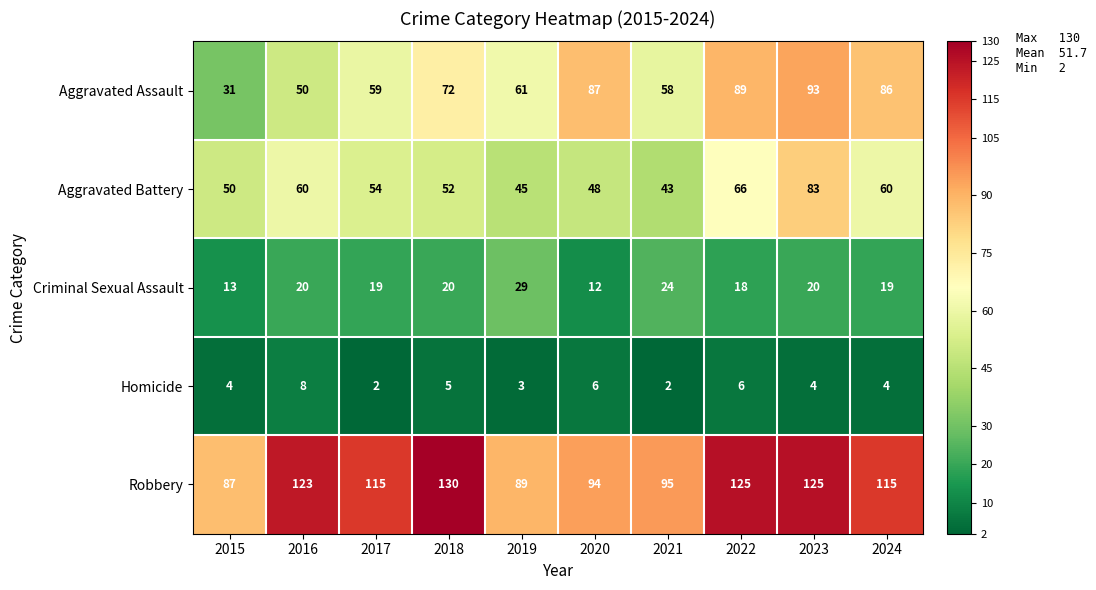

What is the difference between the second highest and minimum values in the Aggravated Assault series?

58